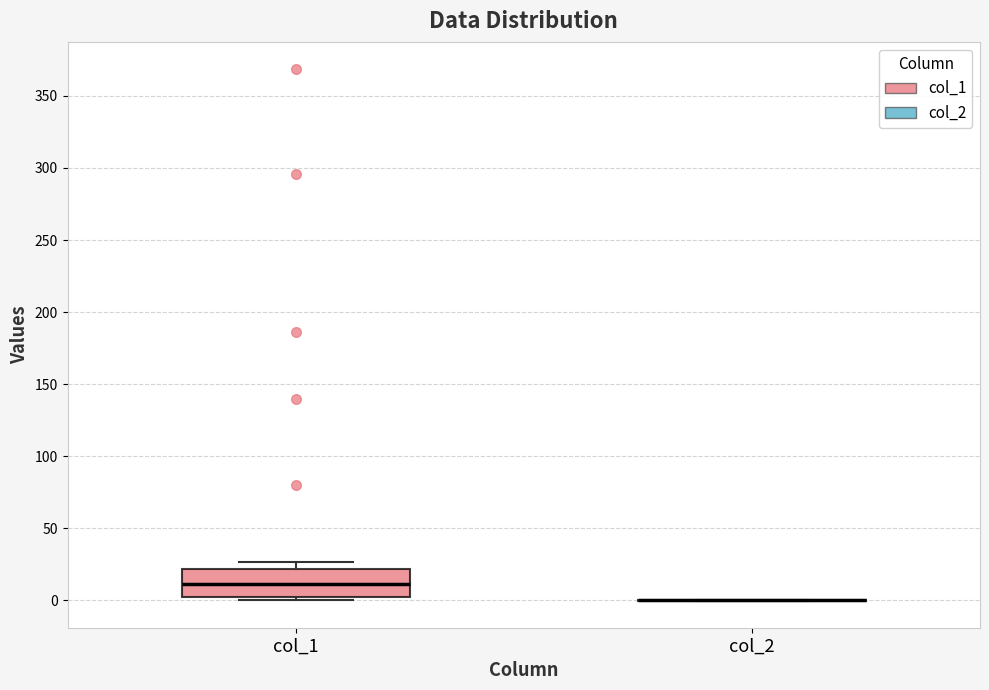

Which box is the tallest, from its lower edge to its upper edge?

col_1